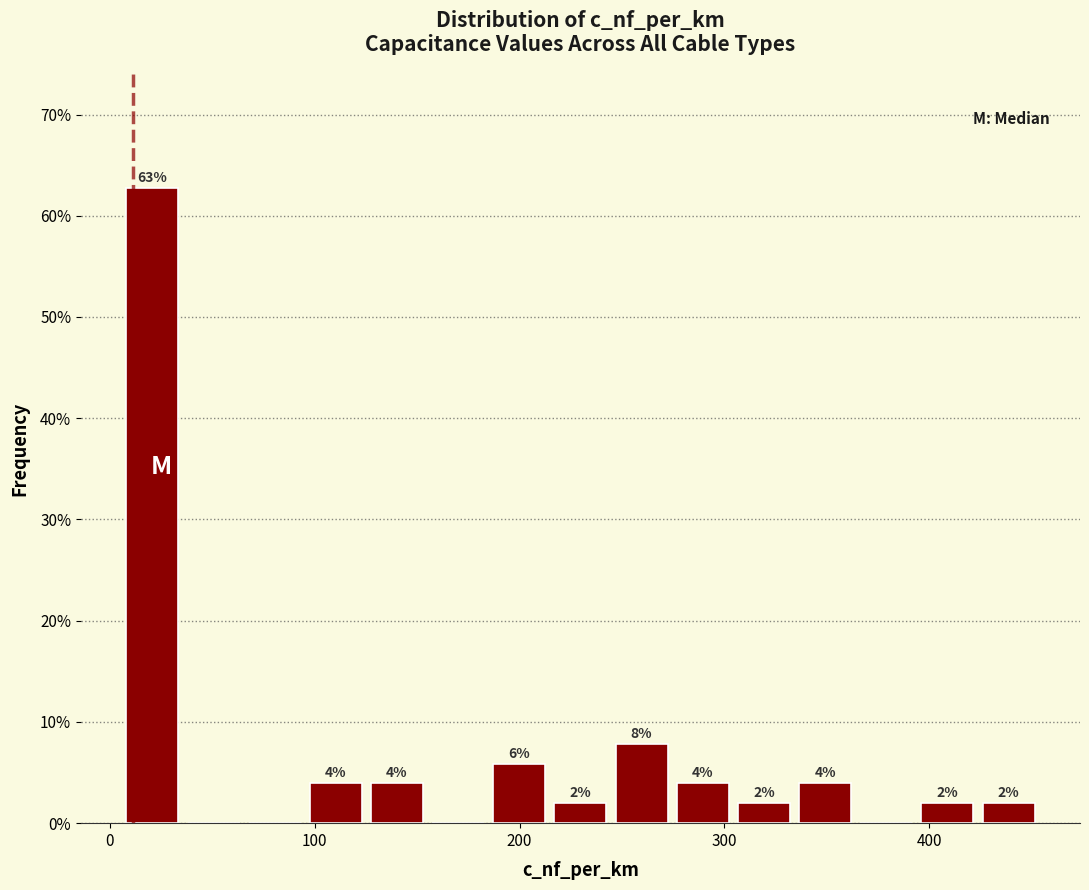

Around what value on the x-axis is the tallest bar? Give the approximate position of its centre, as read against the axis.

20